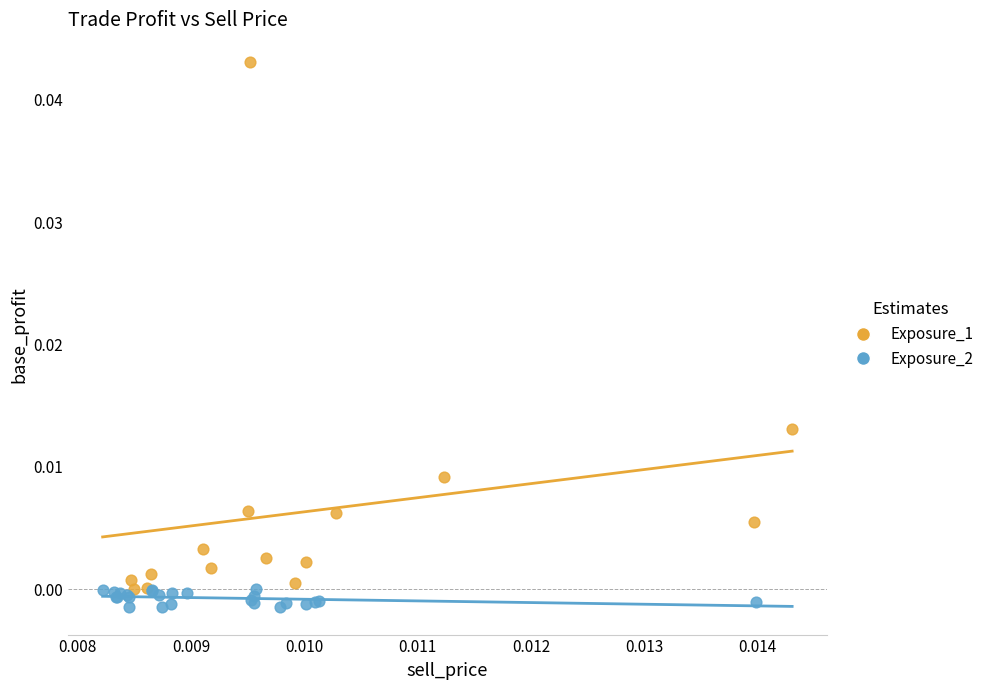

Which series has the widest spread of Y values?

Exposure_1